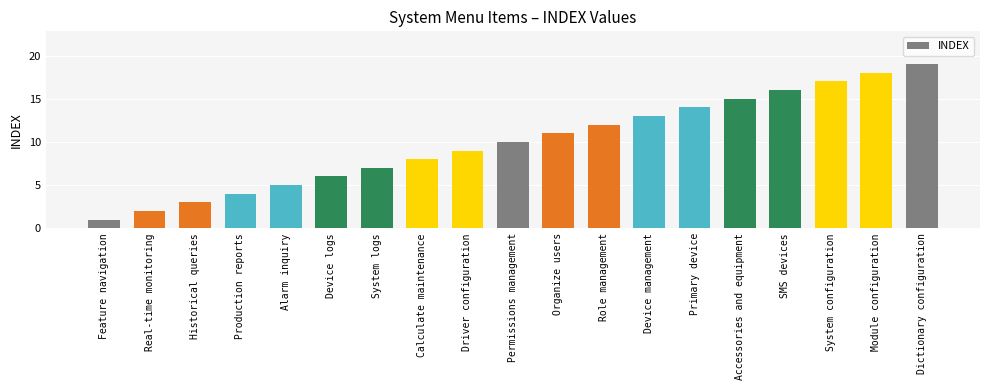

The chart shows a value of 9 at Driver configuration. True or false?

True